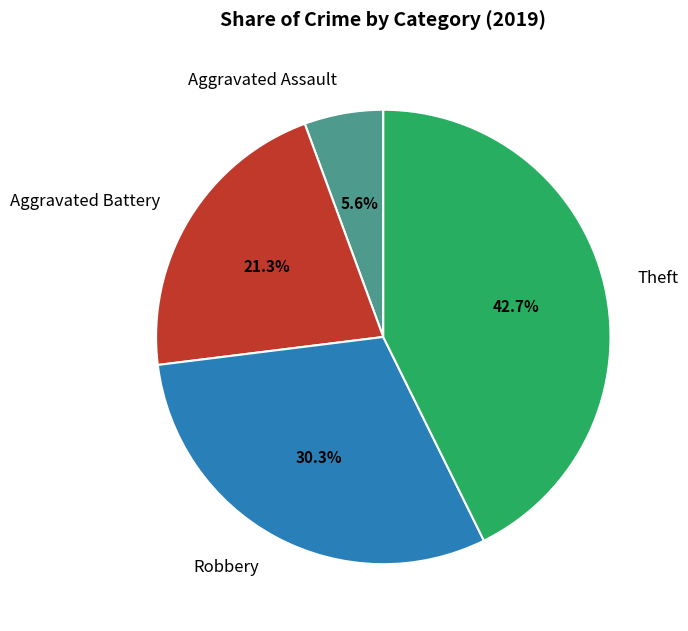

Rank the categories by value from highest to lowest.

Theft, Robbery, Aggravated Battery, Aggravated Assault